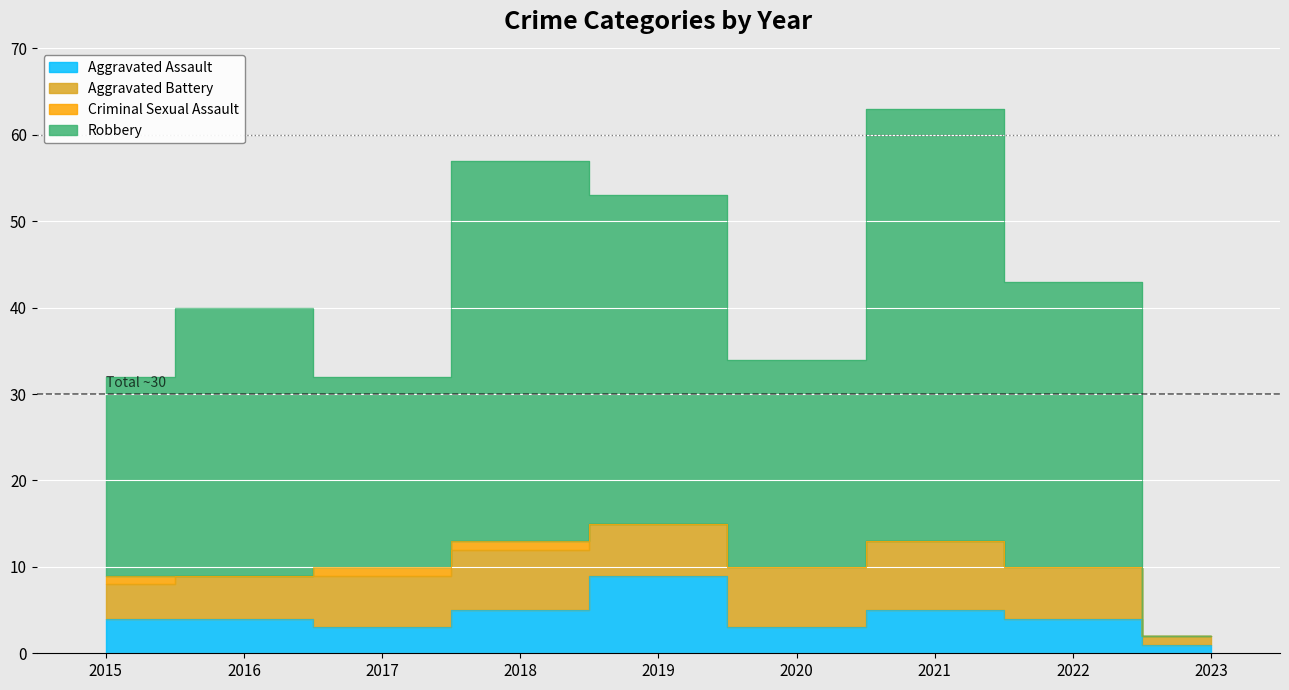

In Aggravated Assault, how many points are higher than both neighbors (excluding endpoints)?

2